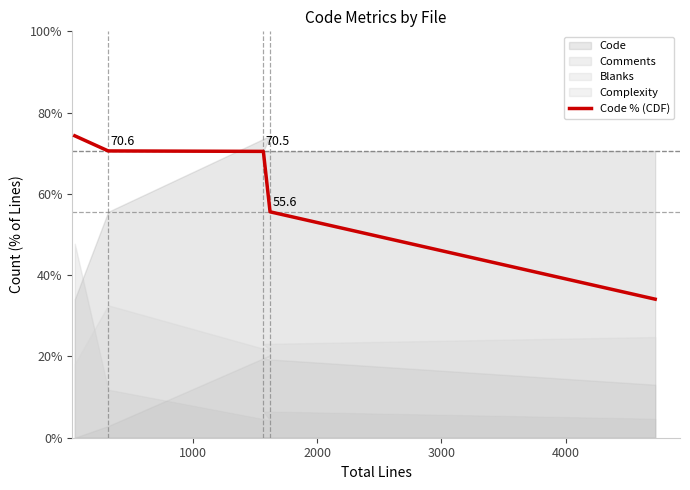

What is the minimum value for Code % (CDF)?

34.1